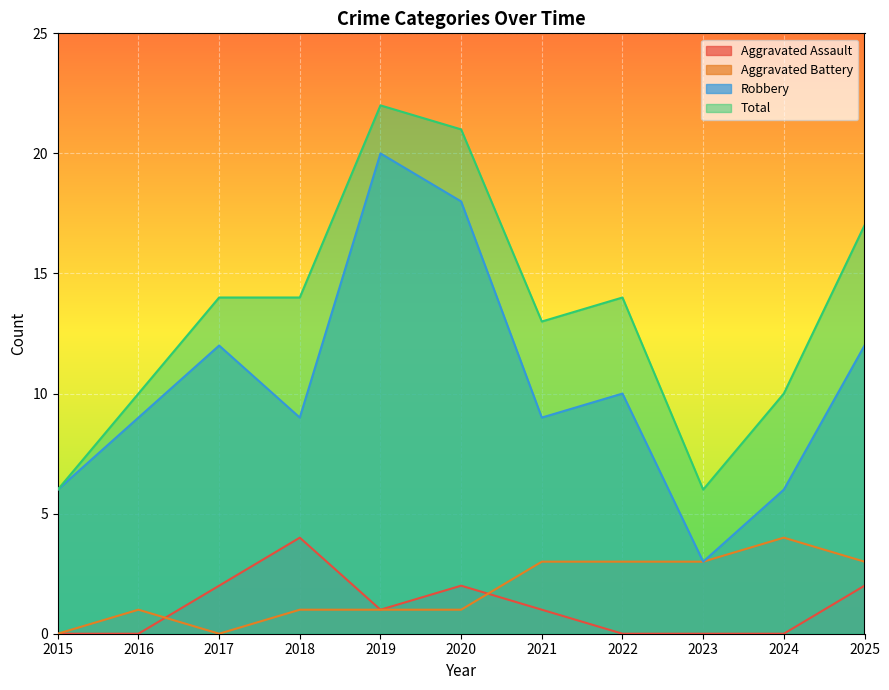

Between 2021 and 2022, which is larger?

2021